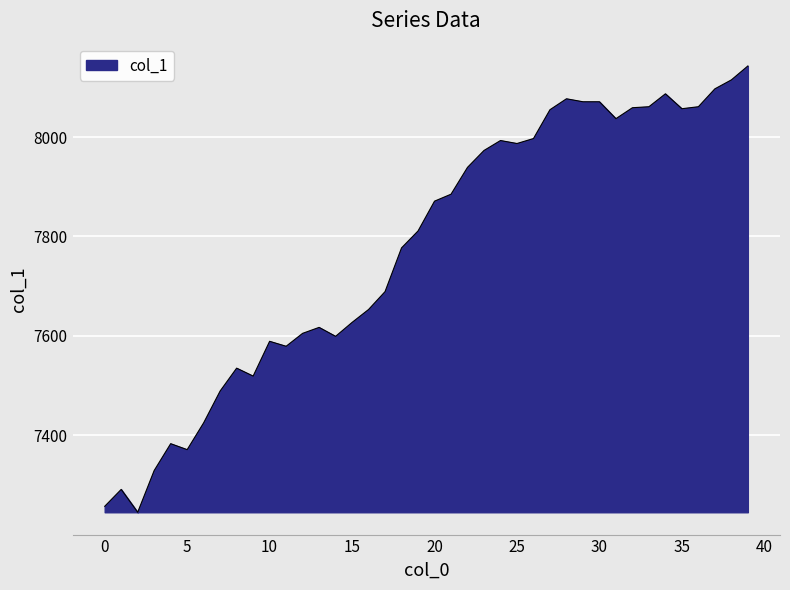

What is the difference between the maximum and minimum values?

898